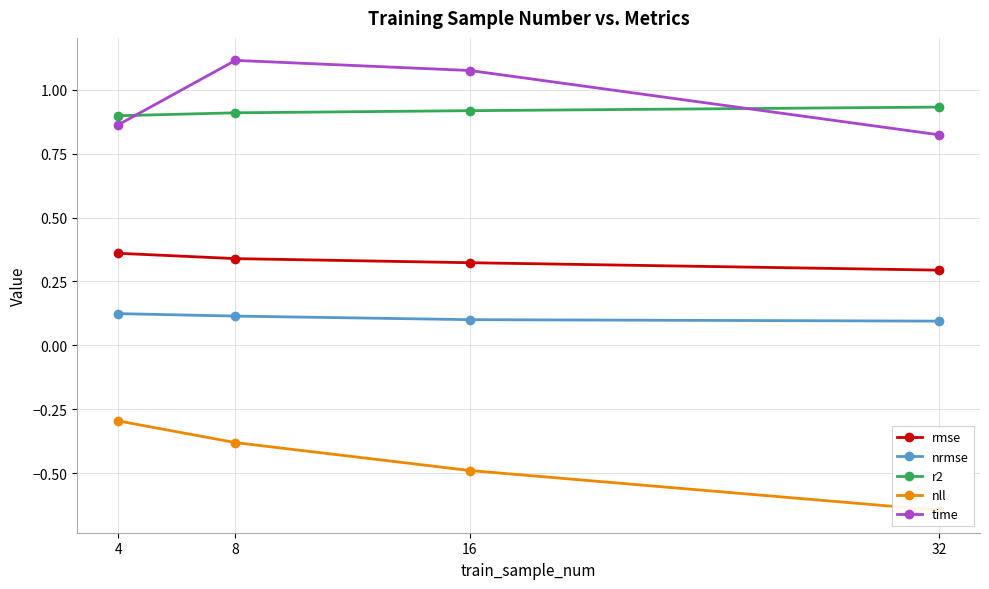

Reading right to left, what are all the values shown in this chart?

rmse: 32=0.3	16=0.3	8=0.3	4=0.4
nrmse: 32=0.1	16=0.1	8=0.1	4=0.1
r2: 32=0.9	16=0.9	8=0.9	4=0.9
nll: 32=-0.6	16=-0.5	8=-0.4	4=-0.3
time: 32=0.8	16=1.1	8=1.1	4=0.9